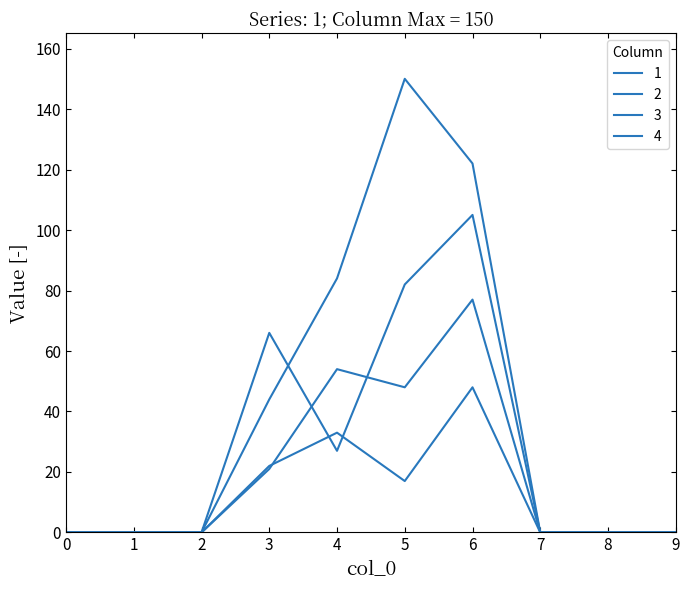

The 3 series shows 21 at 3. True or false?

True